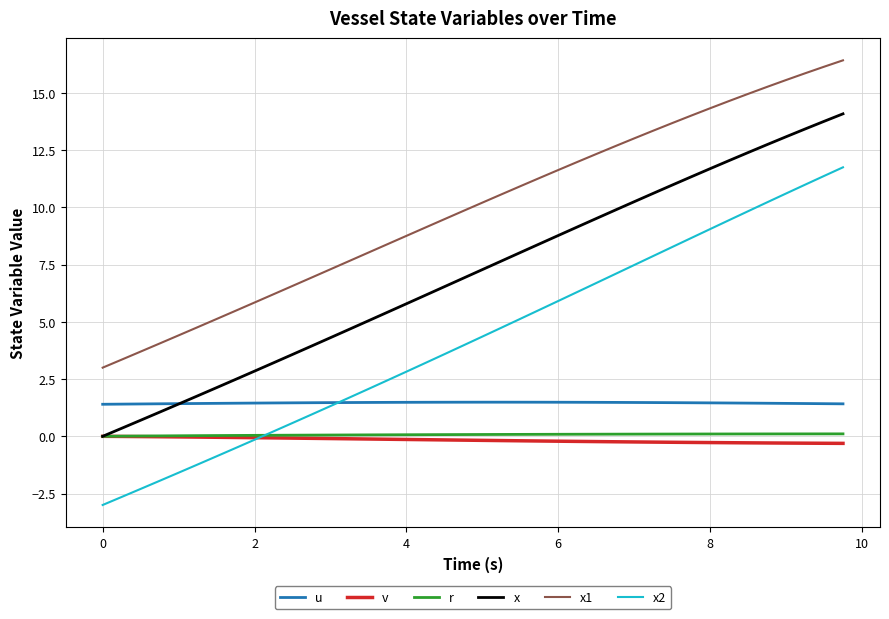

Which series has the widest spread of values?

x2